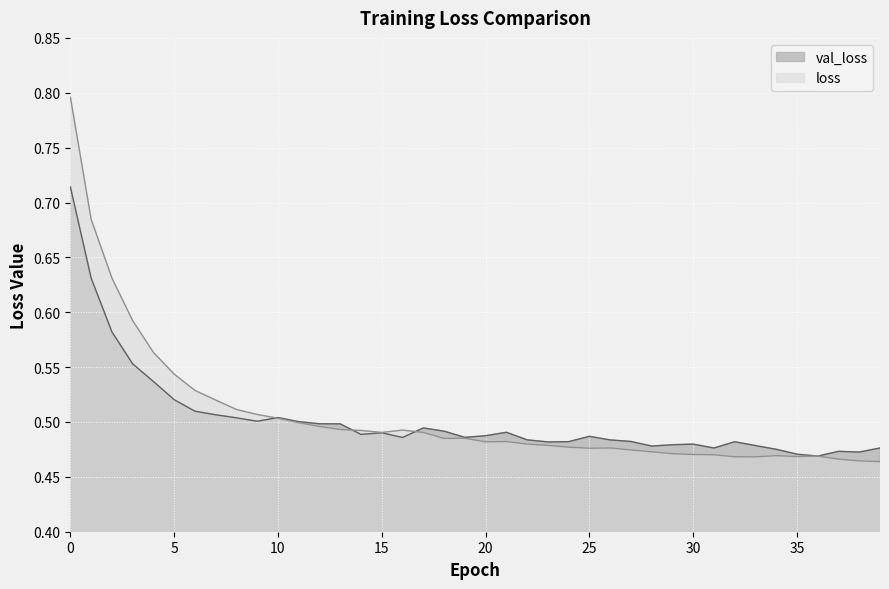

True or false: val_loss and loss intersect in this chart.

True